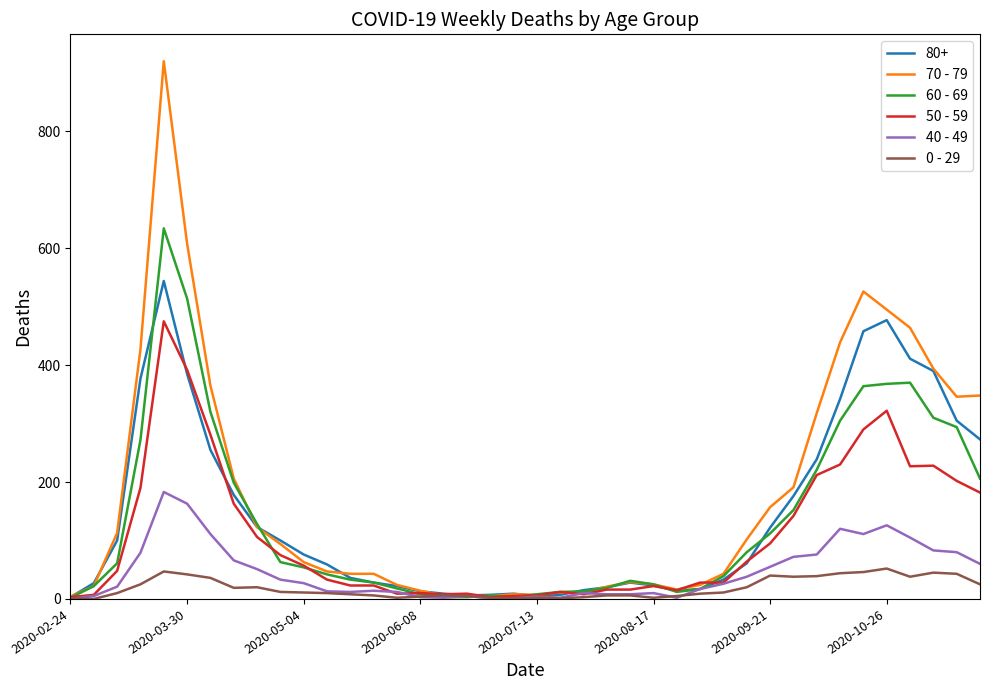

Which series has the largest range (max minus min)?

70 - 79